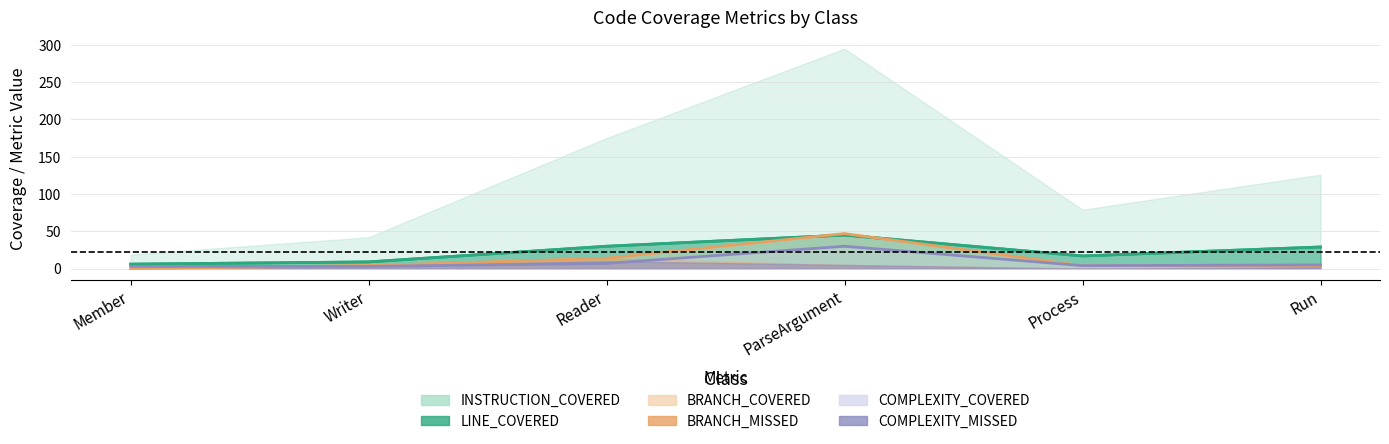

What is the label of the 5th point from the left?

Process